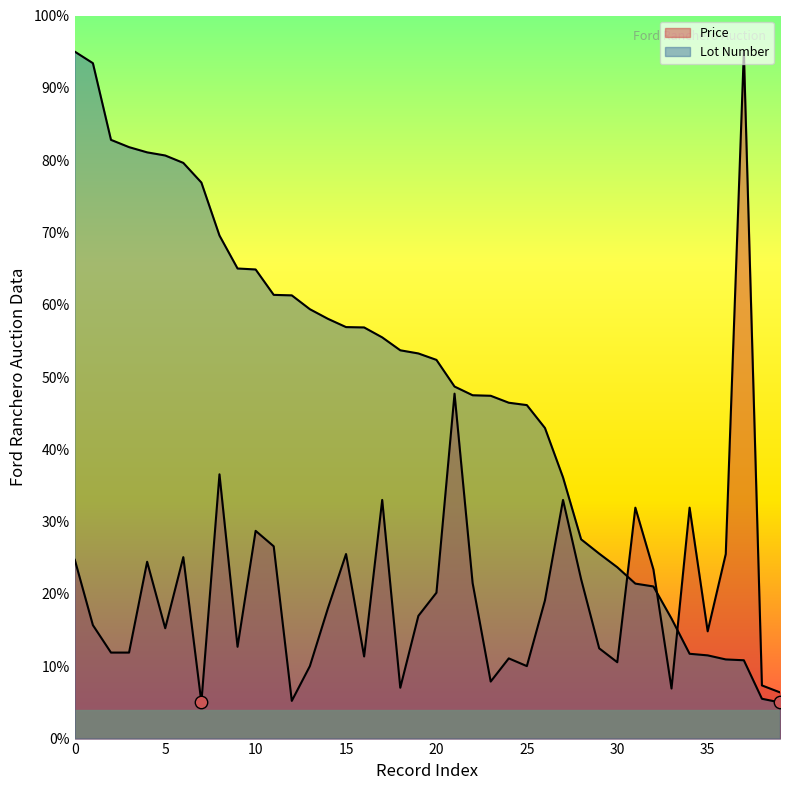

Which series contains the highest Y value?

Price